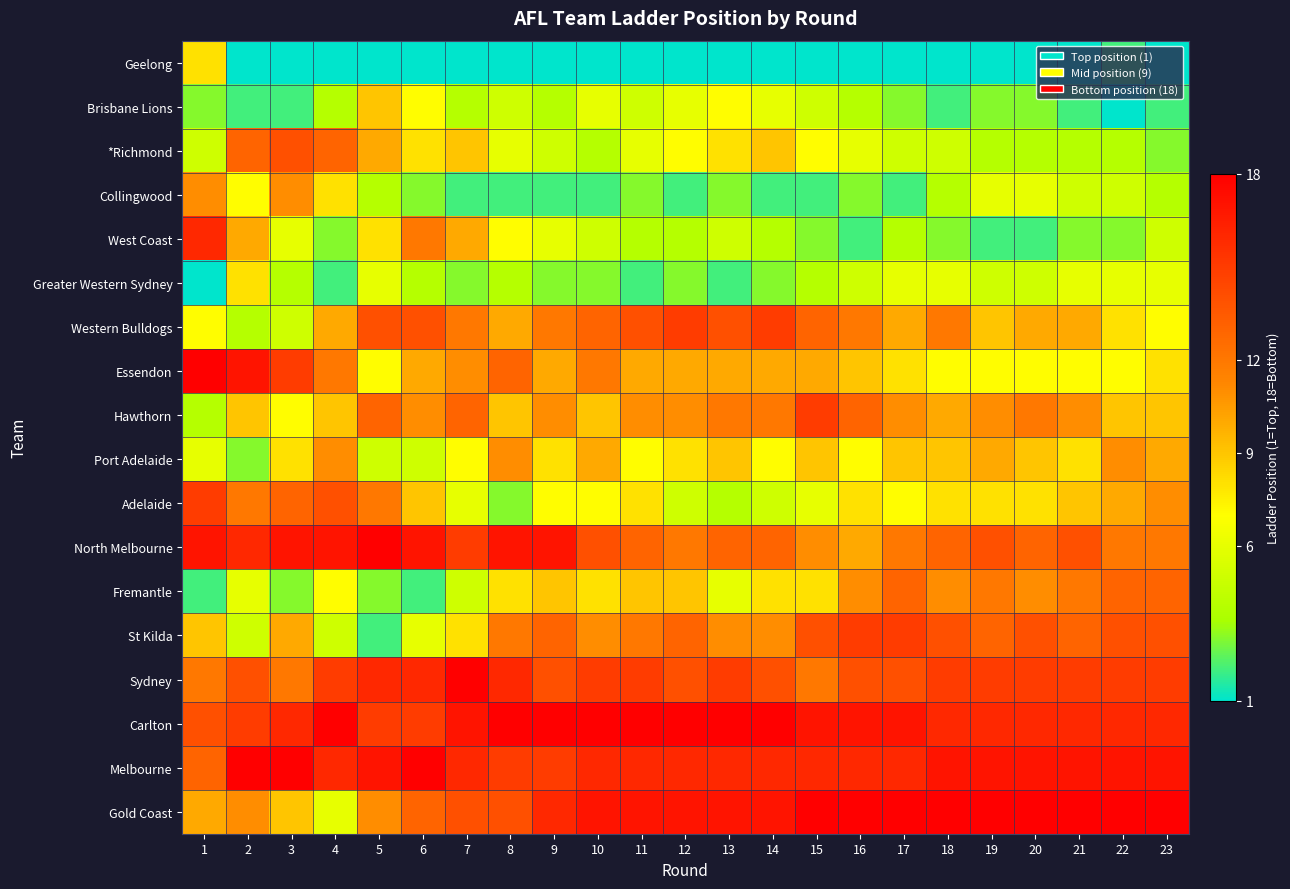

Which series changed the most between 3 and 22?

*Richmond